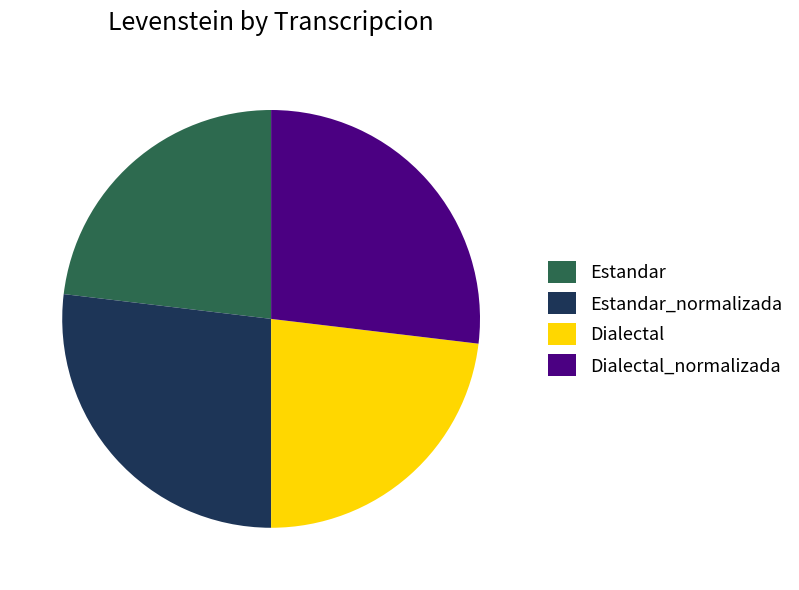

Between Estandar and Dialectal_normalizada, which is larger?

Dialectal_normalizada